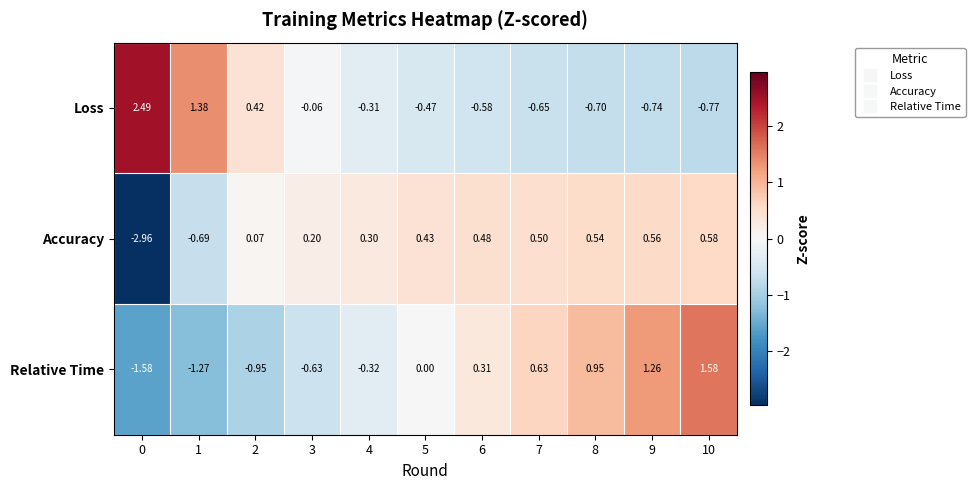

Which series changed the most between 2 and 8?

Relative Time